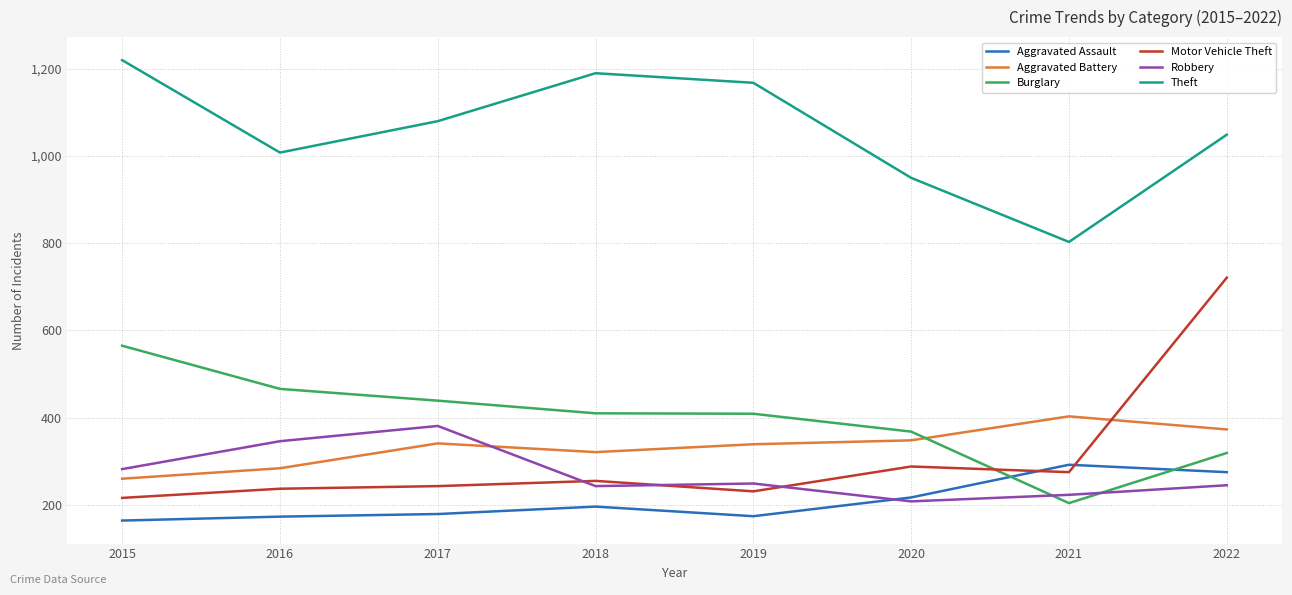

Which series changed the most between 2015 and 2018?

Burglary